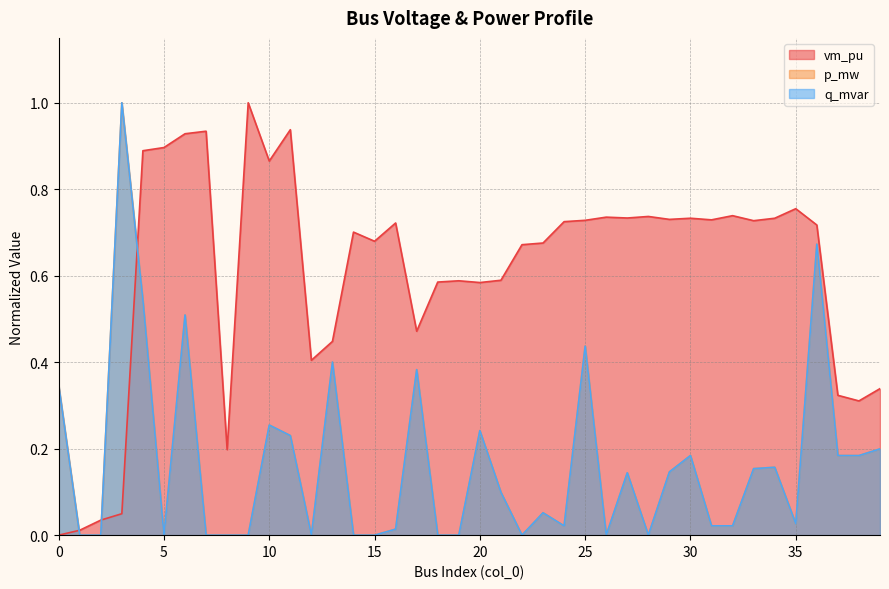

True or false: p_mw has a value of 0.3 at 37.

False